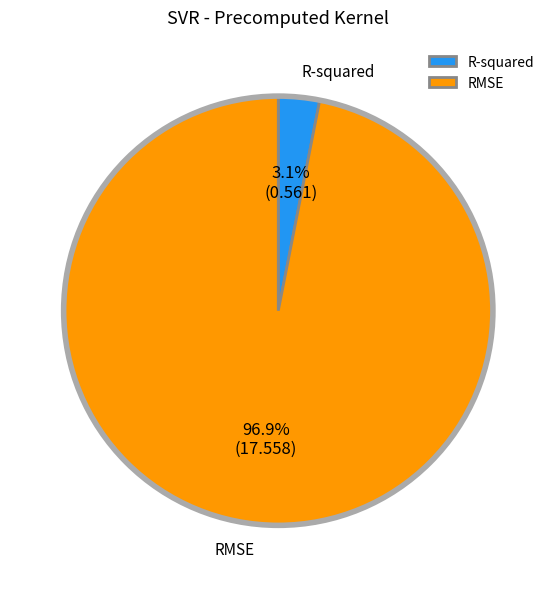

What is the total percentage of R-squared and RMSE?

100.0%